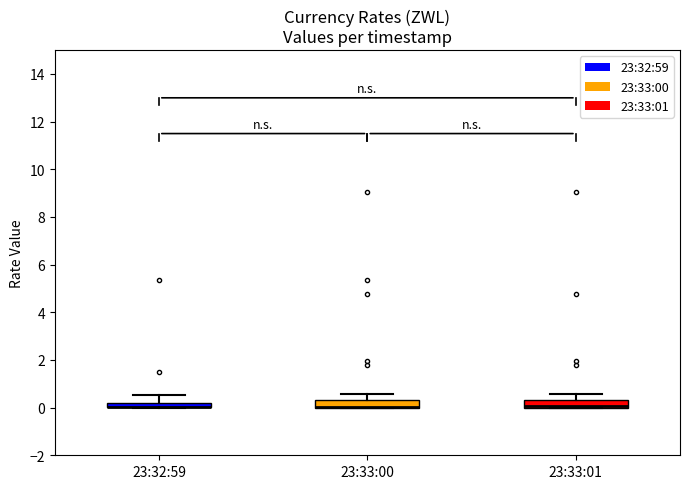

Where does the upper whisker of the box for 23:33:01 end on the y-axis? The values are not printed on the chart, so give them approximately, as read against the axis.

0.6